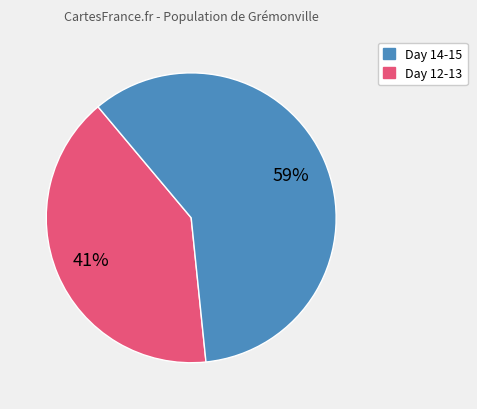

How many segments does this pie chart have?

2